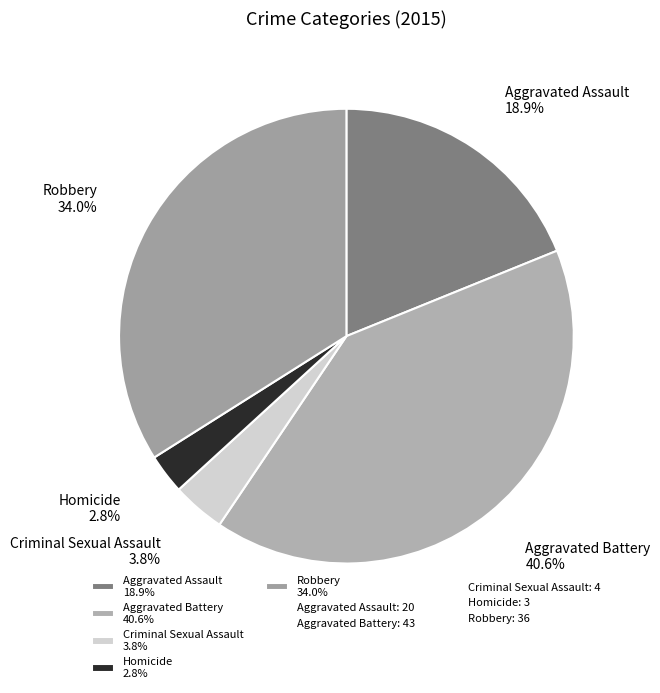

Count the number of slices in the pie.

5